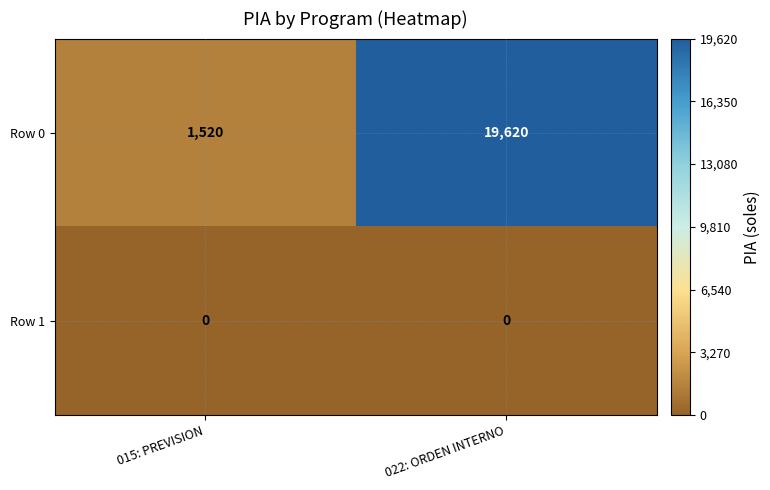

Which series has the largest total across all categories?

Row 0